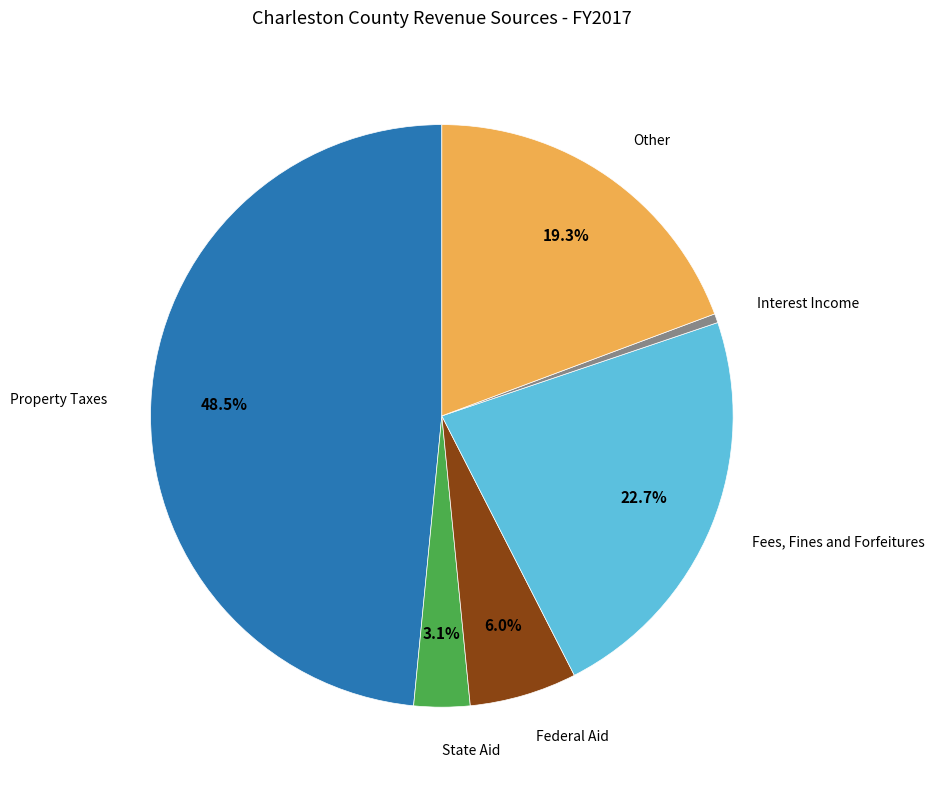

Which slice is the smallest?

Interest Income